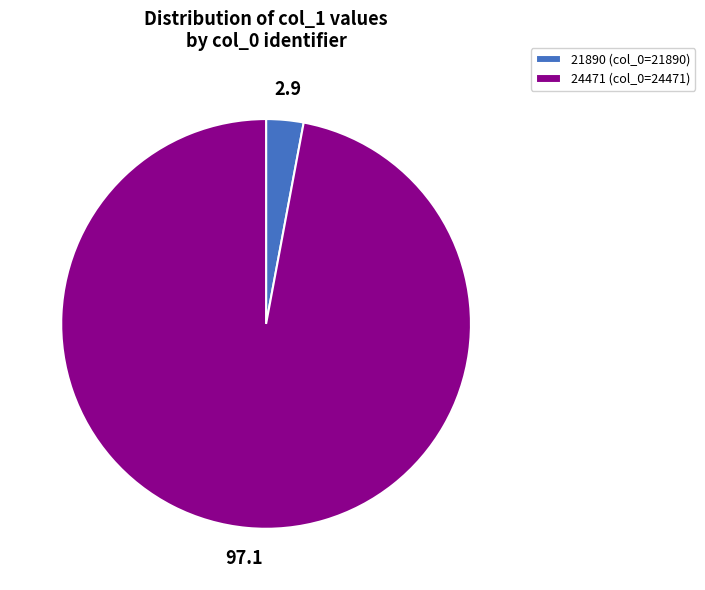

Which slice is the smallest?

21890